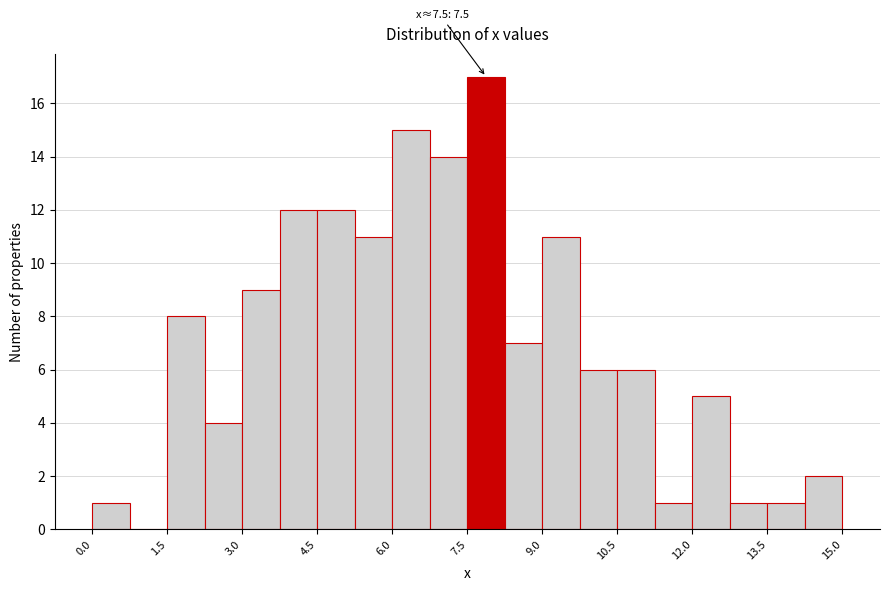

Read against the x-axis, roughly where is the centre of the tallest bar?

7.8